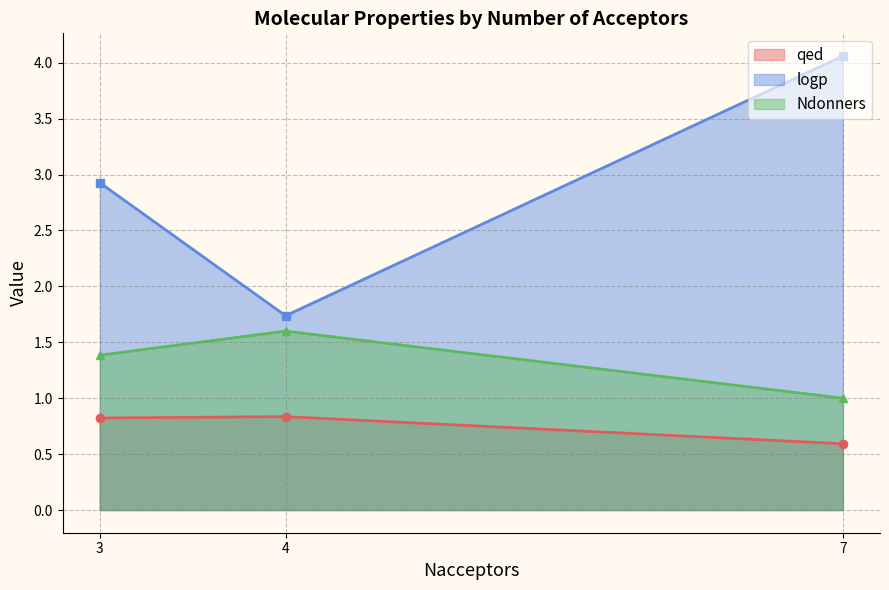

Is the value of logp at 3 greater than the value of qed at 4?

Yes